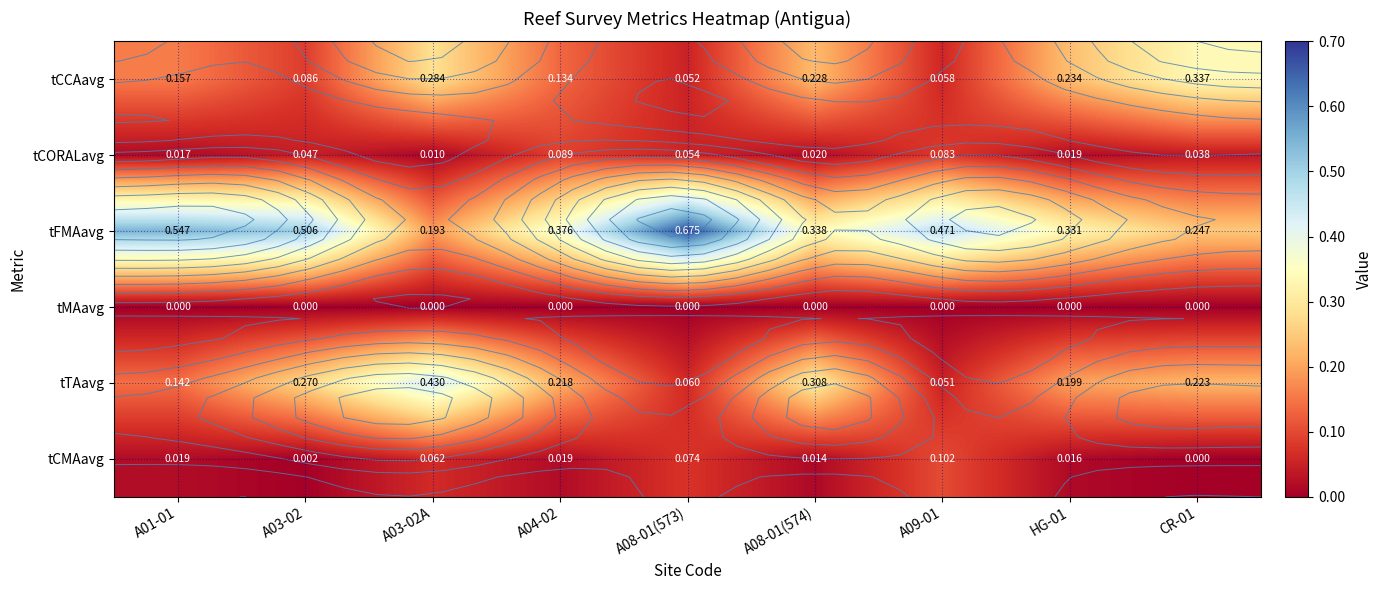

The tFMAavg series shows 0.3 at A01-01. True or false?

False